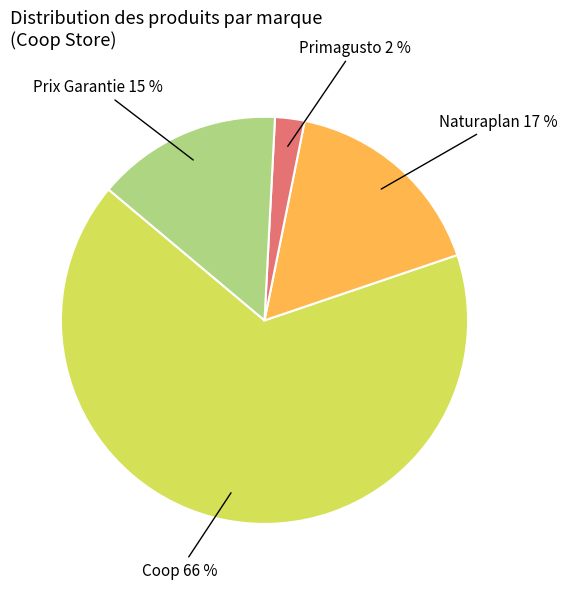

To the nearest percent, what is the average slice percentage?

25%